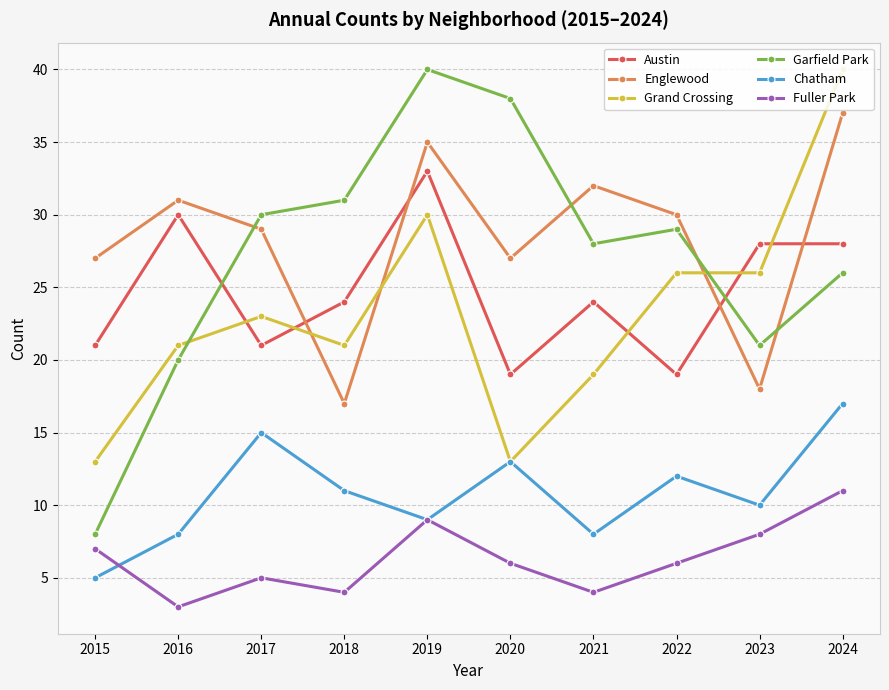

Which series changed the most between 2017 and 2018?

Englewood